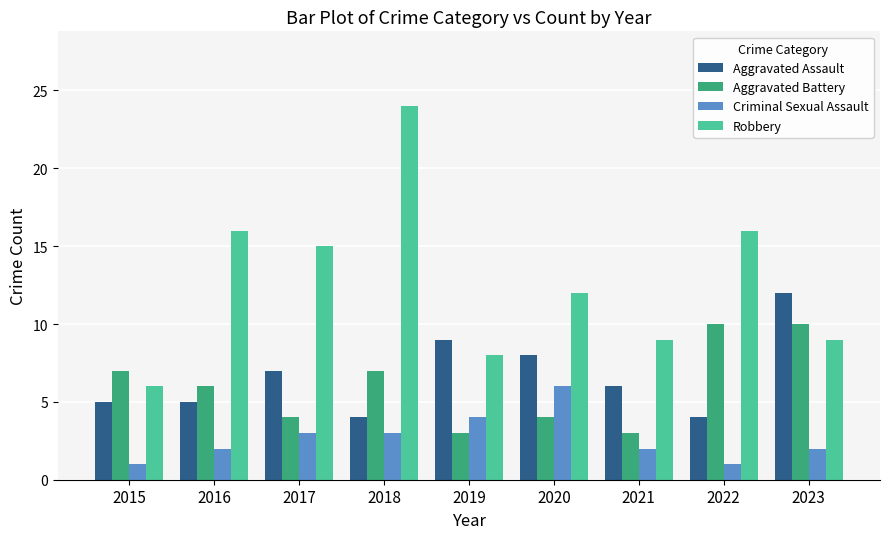

What are all the series names shown in the legend?

Aggravated Assault, Aggravated Battery, Criminal Sexual Assault, Robbery